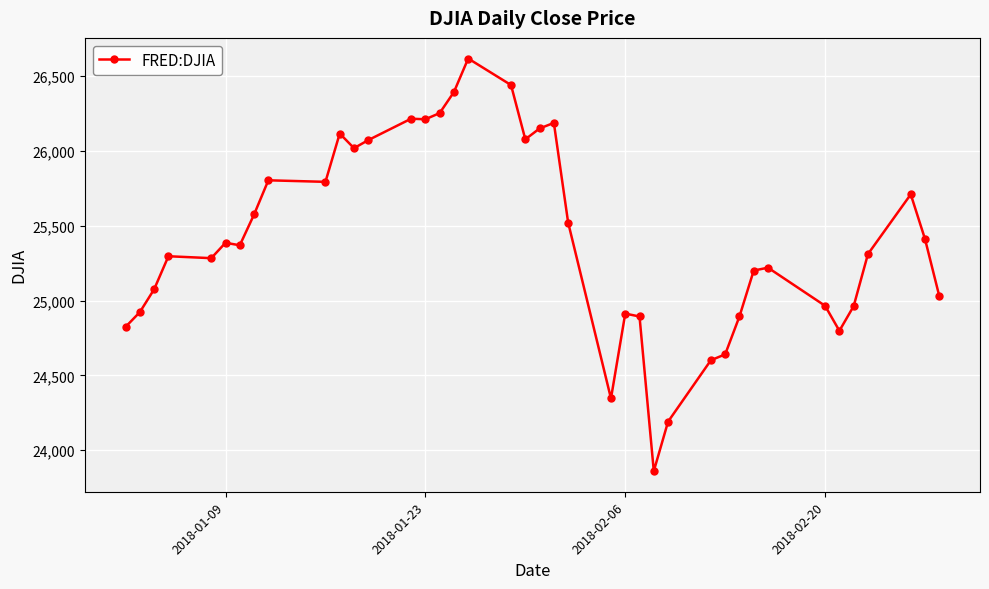

True or false: there are more than 2 points higher than both neighbors.

True